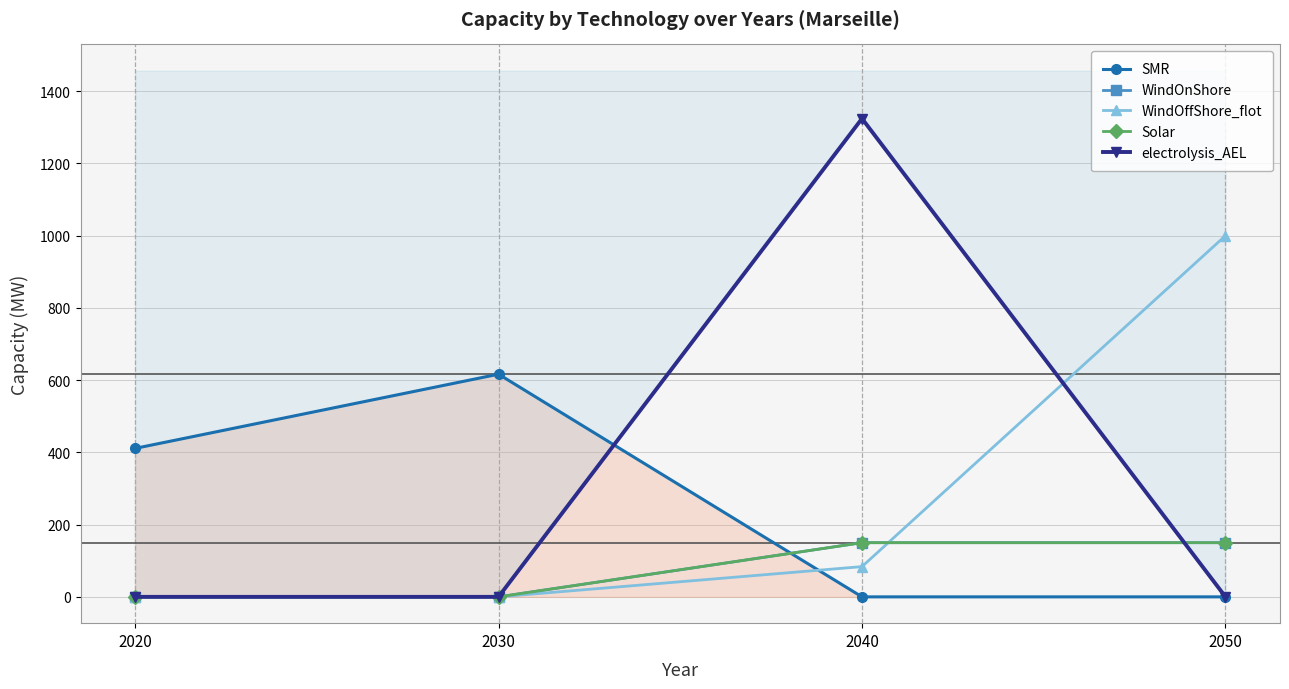

Rank the series by their maximum value, from lowest to highest.

WindOnShore, Solar, SMR, WindOffShore_flot, electrolysis_AEL